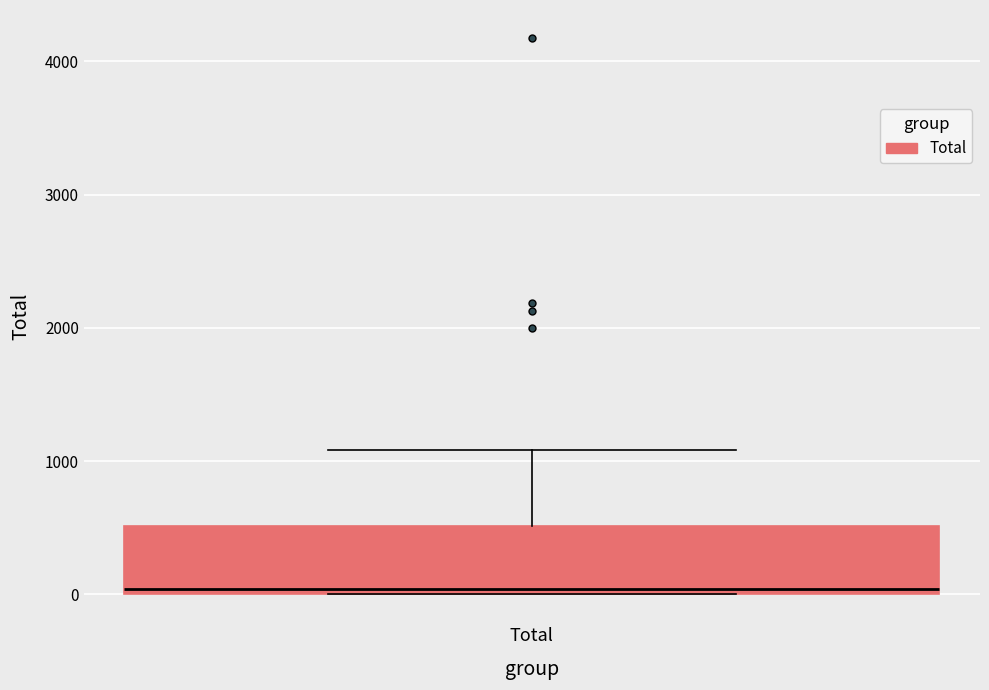

Transcribe this box plot: give where the median line is, the range the box spans, and where the two whiskers end, as read against the y-axis. The values are not printed on the chart, so give them approximately, as read against the axis.

median 0 (just above the box's lower edge), box 0 to 500, whiskers 0 to 1100